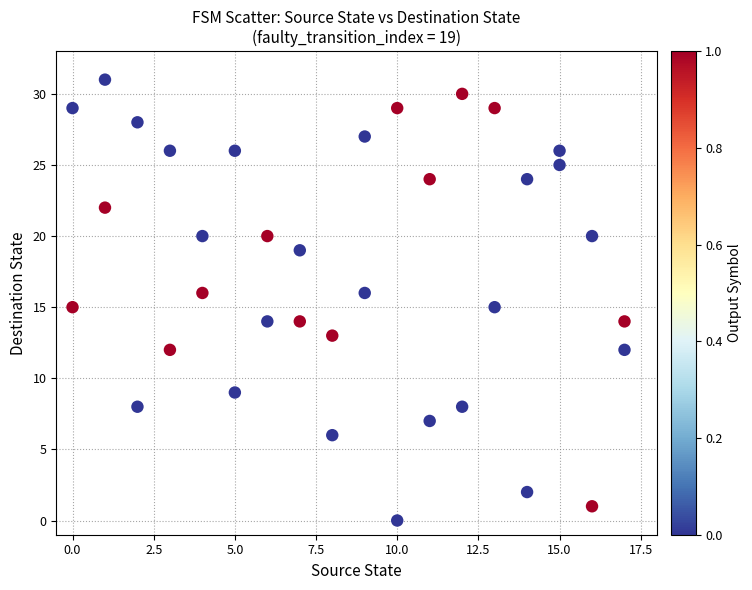

What is the range of X values (max minus min)?

17